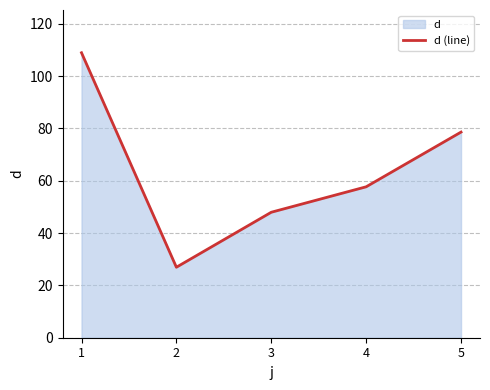

How many values are below 57?

2